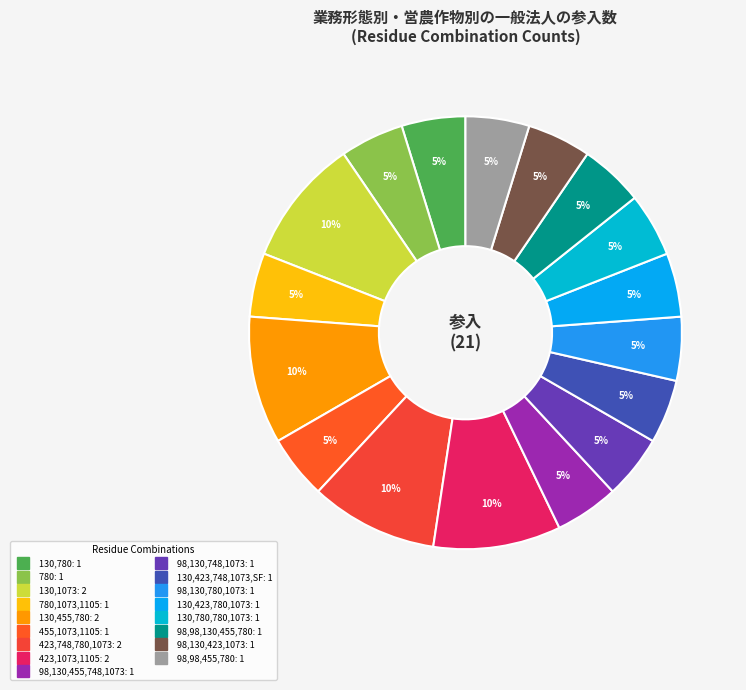

Count the number of slices in the pie.

17